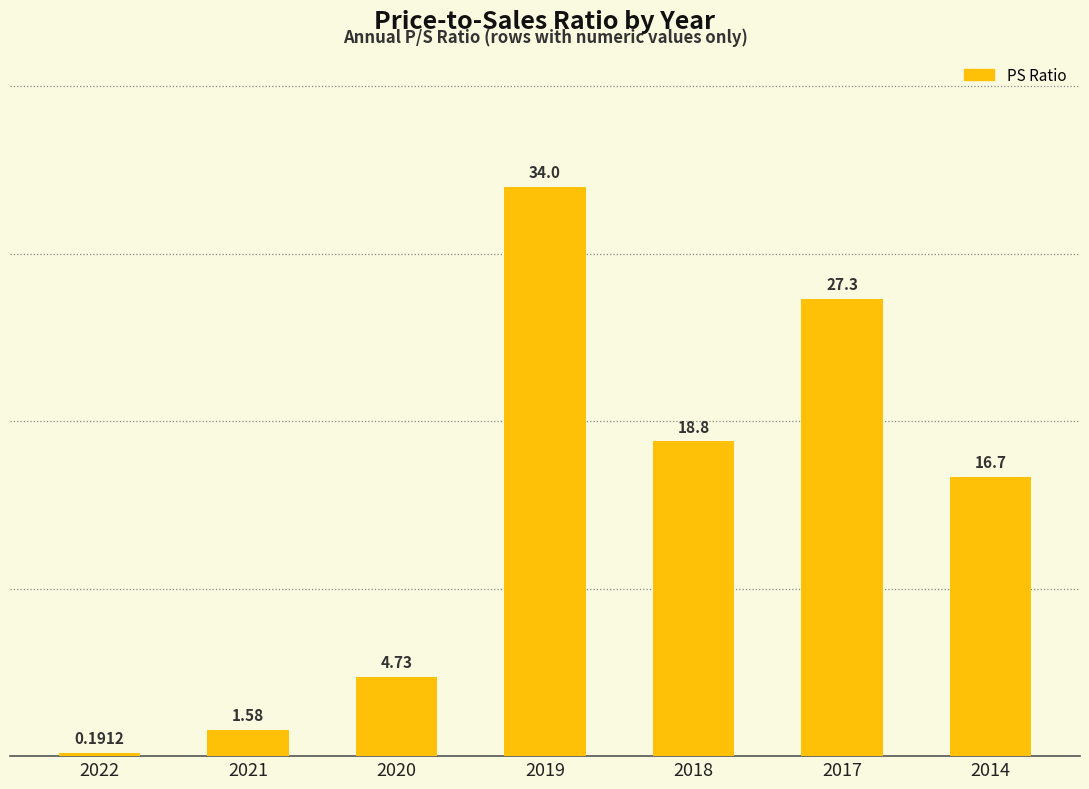

At which category does the chart reach its minimum across all series?

2022